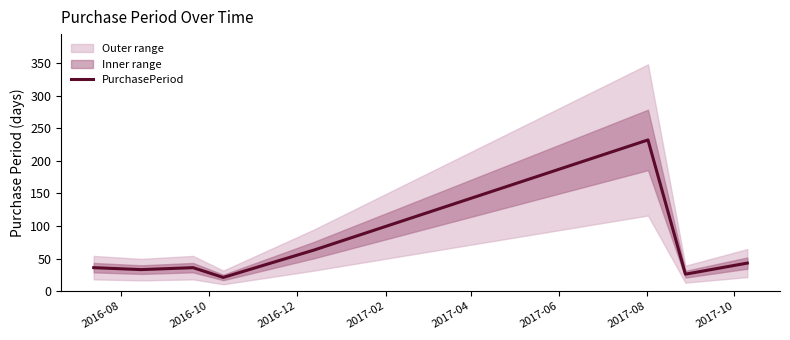

What is the lowest value of the PurchasePeriod series?

21